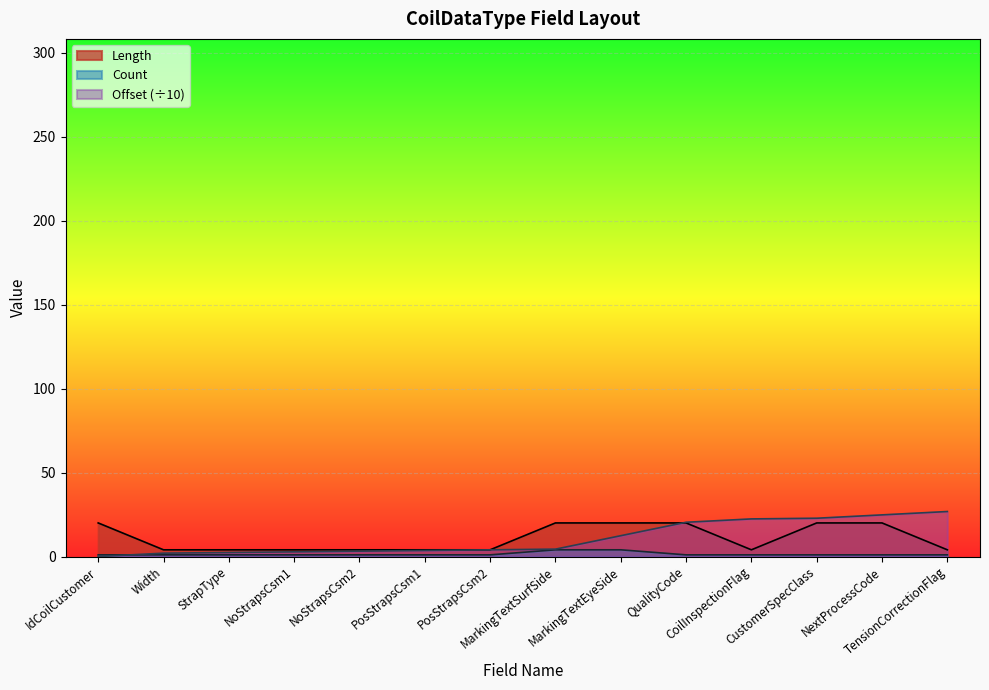

How many lines are shown in the chart?

3